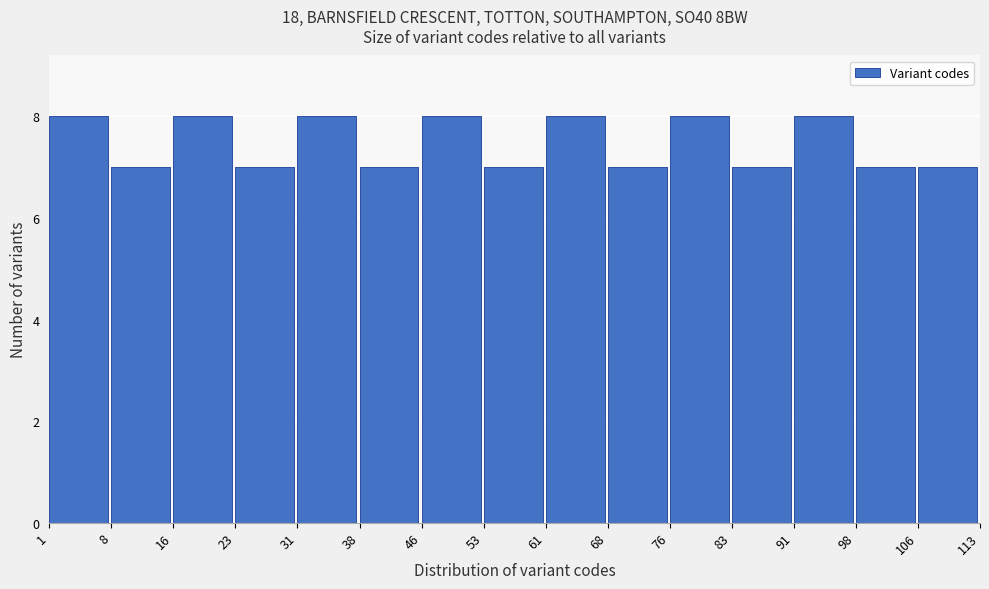

How tall is the bar that spans 16 to 23 on the x-axis? The values are not printed on the chart, so give them approximately, as read against the axis.

8